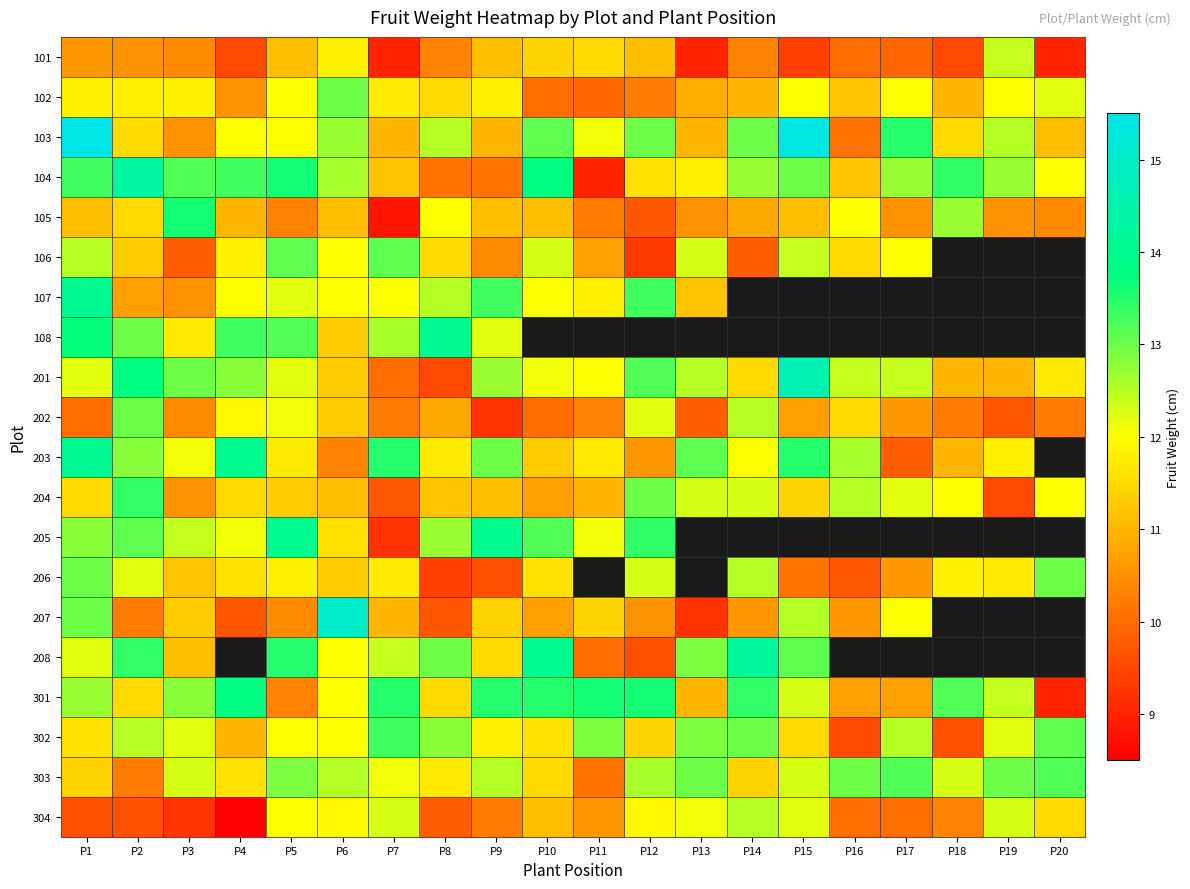

At which label does 103 first exceed 12?

P1